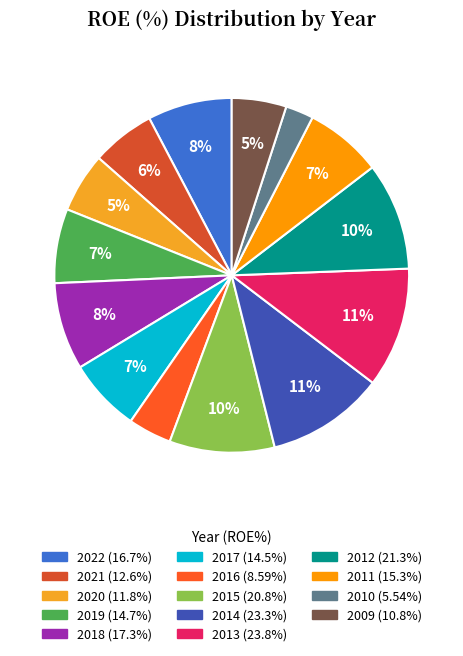

Does 2011 represent more than half of the total?

No